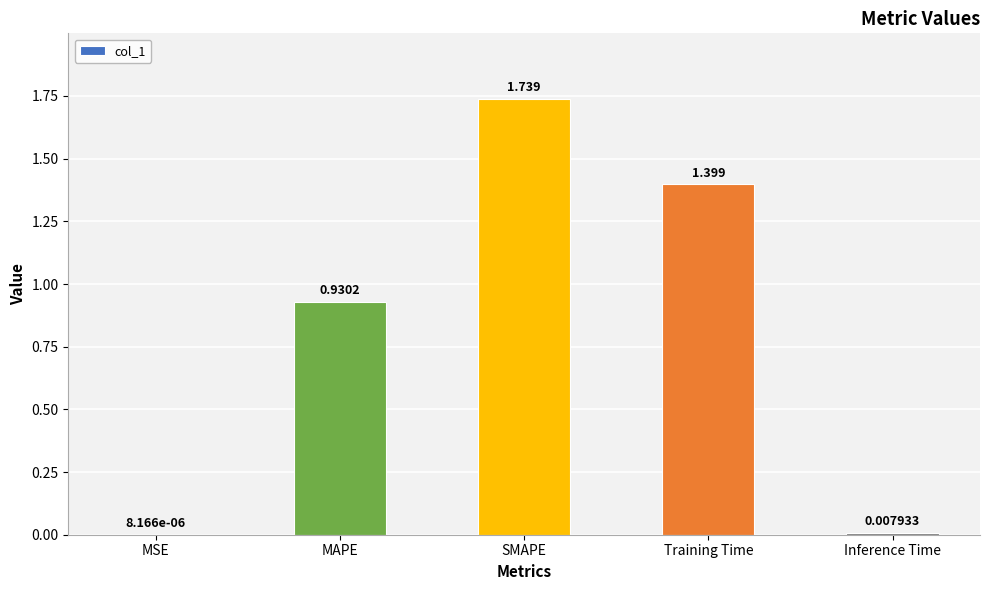

Which has a higher value, MAPE or Training Time?

Training Time